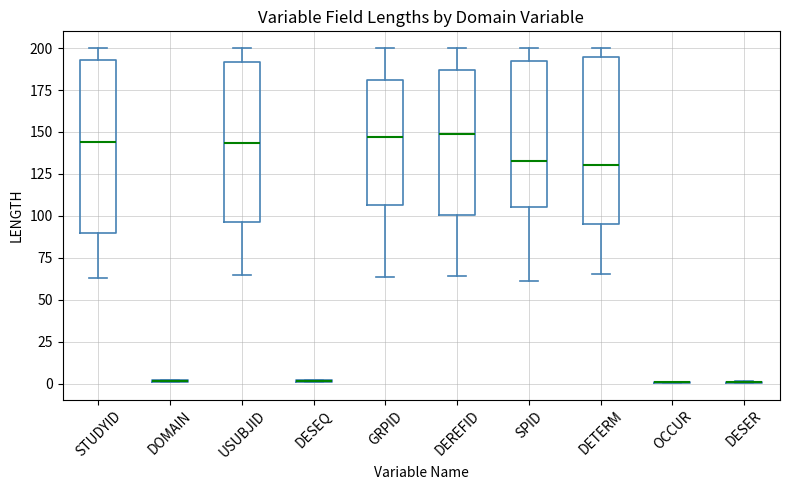

Reading left to right, read every box against the y-axis: the position of its median line, the range the box covers, and the ends of its whiskers. The values are not printed on the chart, so give them approximately, as read against the axis.

STUDYID: median 145, box 90 to 195, whiskers 65 to 200
DOMAIN: box collapsed to a line at 0, whiskers 0 to 0
USUBJID: median 145, box 95 to 190, whiskers 65 to 200
DESEQ: box collapsed to a line at 0, whiskers 0 to 0
GRPID: median 145, box 105 to 180, whiskers 65 to 200
DEREFID: median 150, box 100 to 185, whiskers 65 to 200
SPID: median 135, box 105 to 190, whiskers 60 to 200
DETERM: median 130, box 95 to 195, whiskers 65 to 200
OCCUR: box collapsed to a line at 0, whiskers 0 to 0
DESER: box collapsed to a line at 0, whiskers 0 to 0